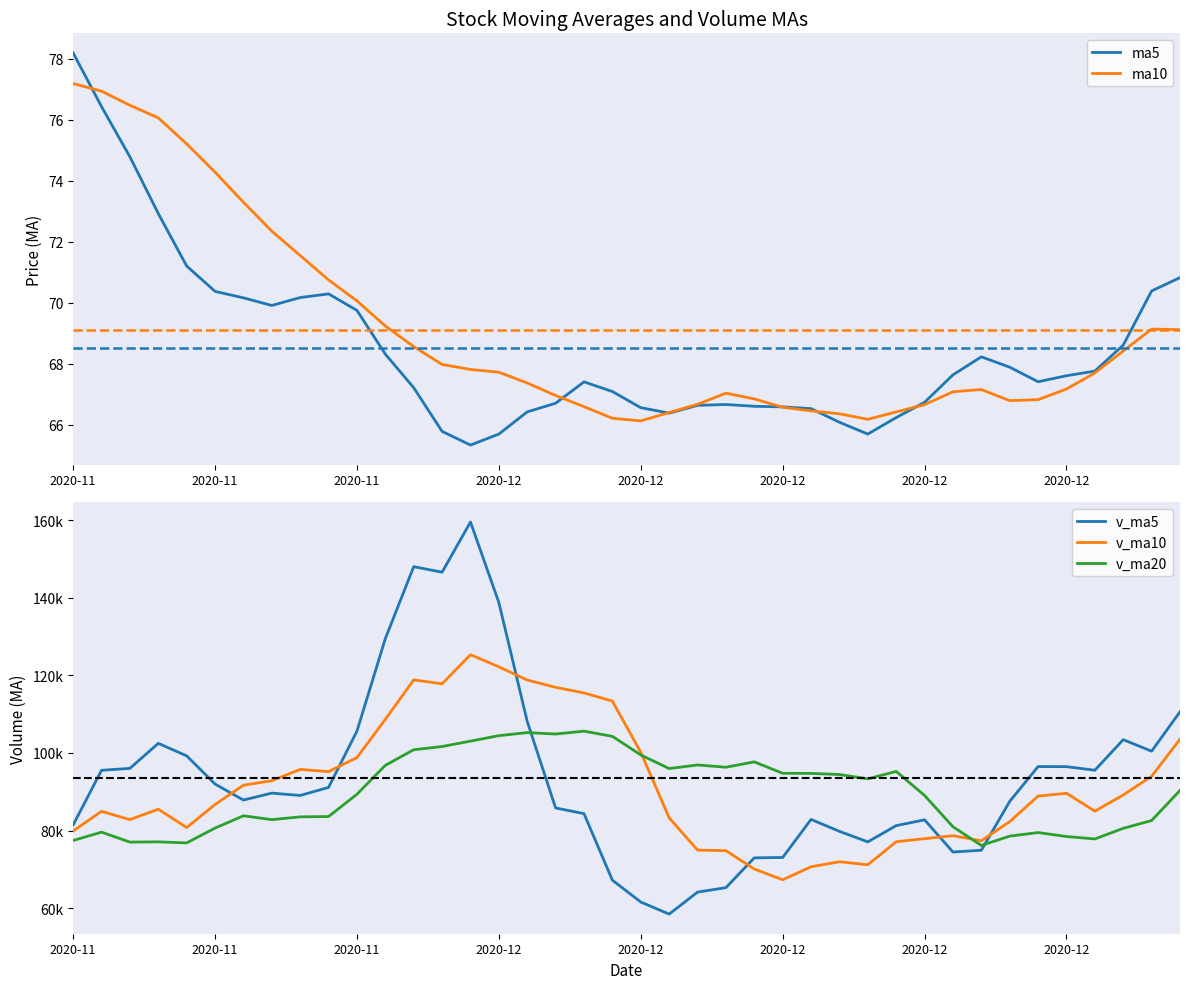

What is the approximate value of ma5 at 16?

66.4